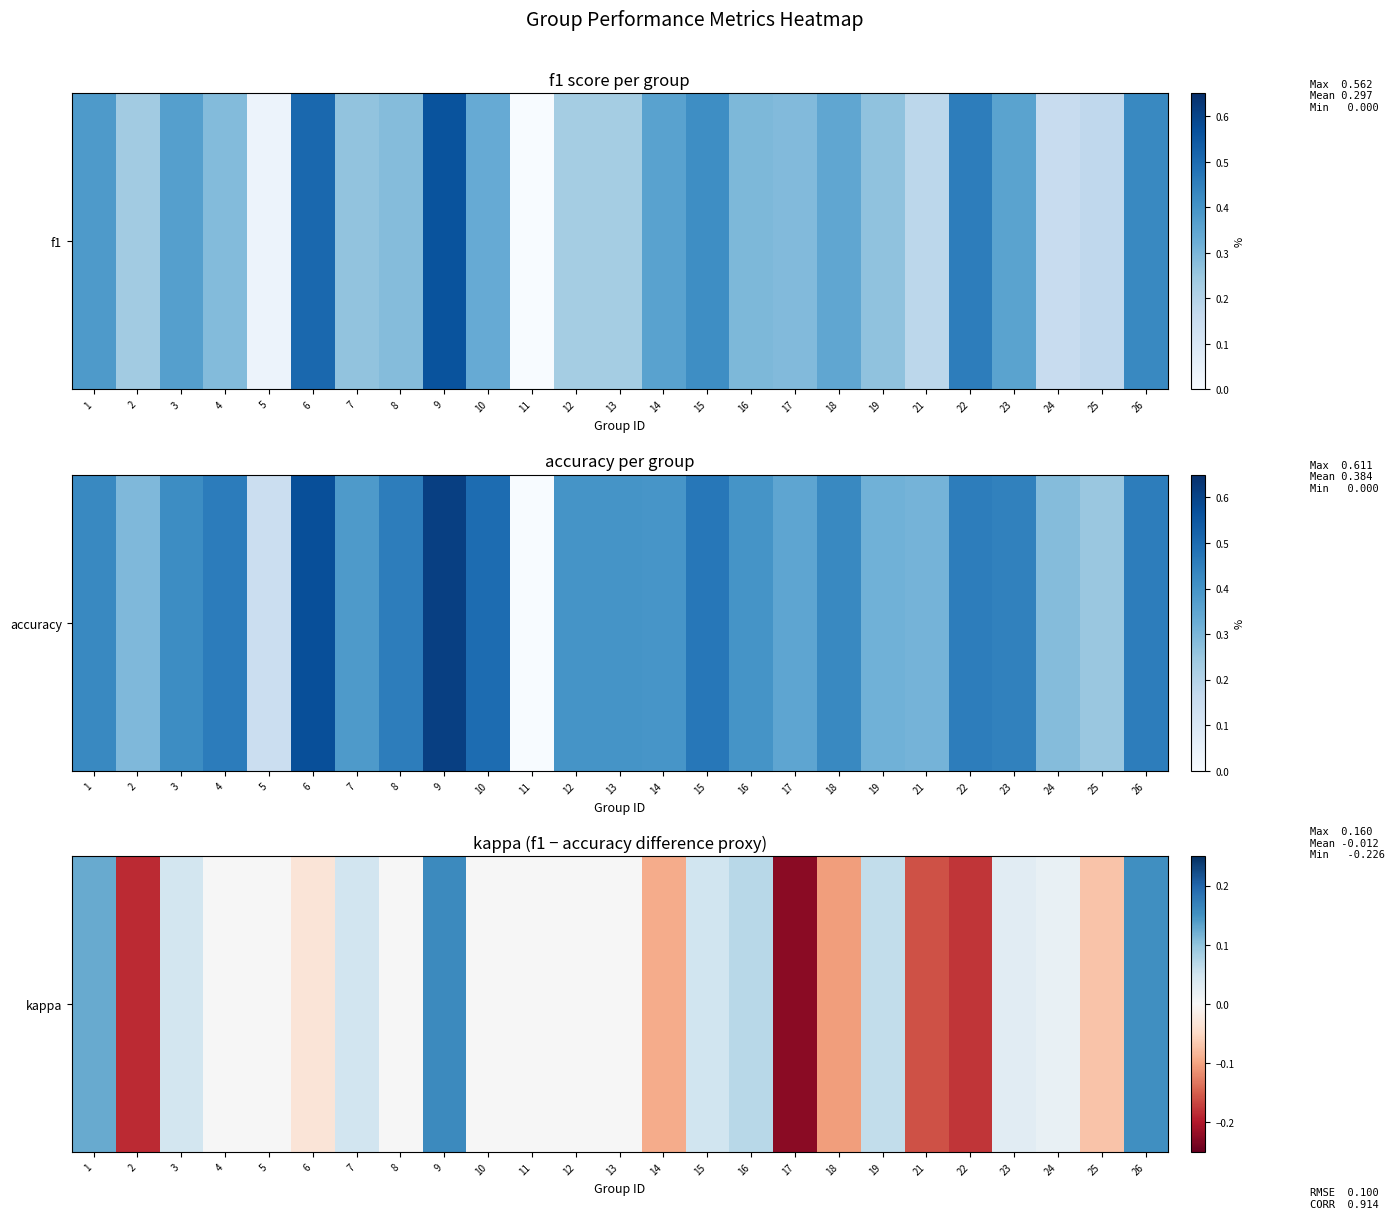

The chart shows a value of -0.2 at 17. True or false?

True